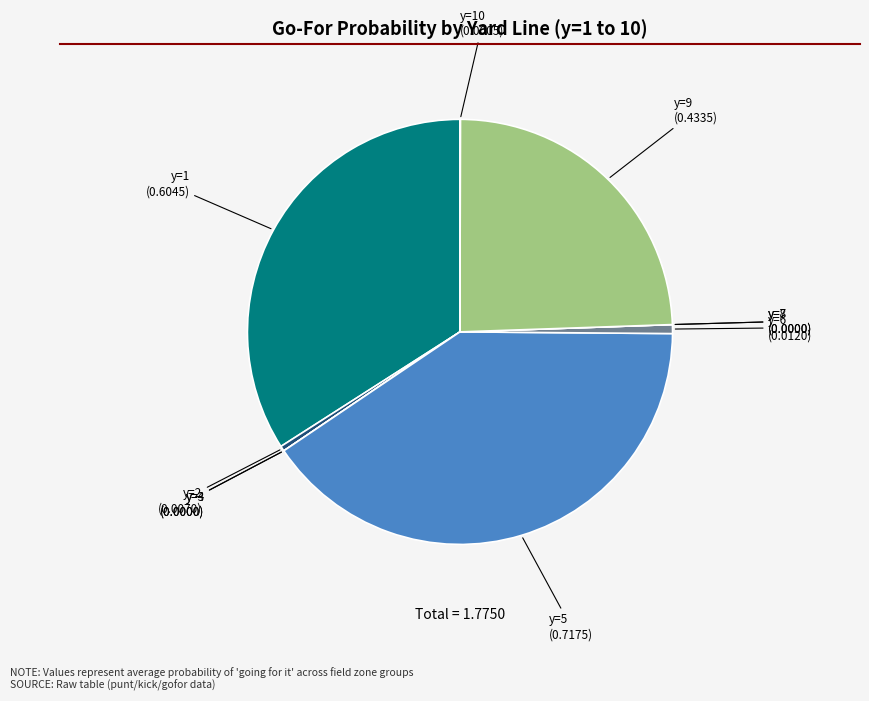

Which category has the biggest portion of the pie?

y=5